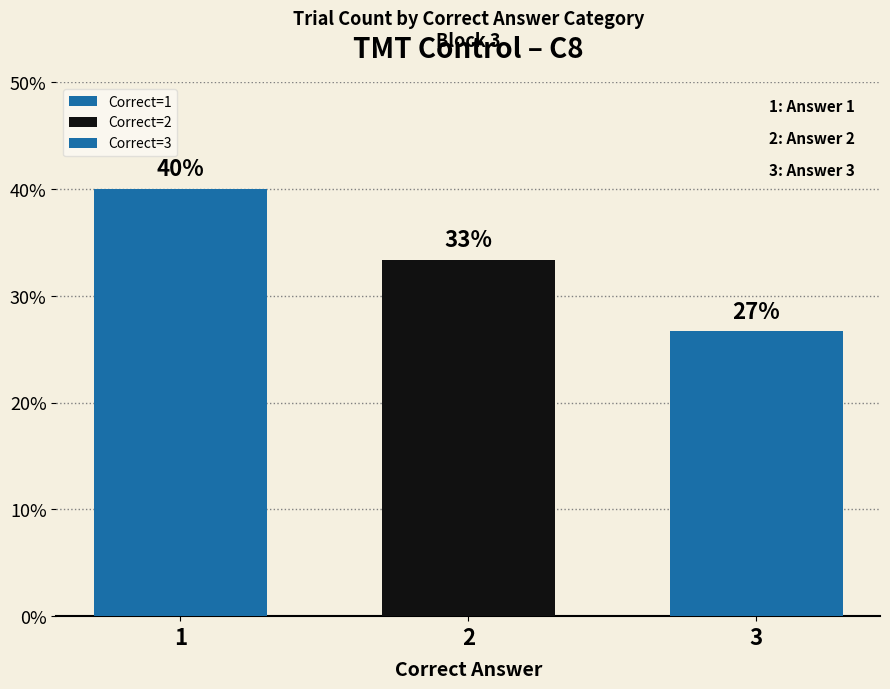

How many bars are there in total?

3